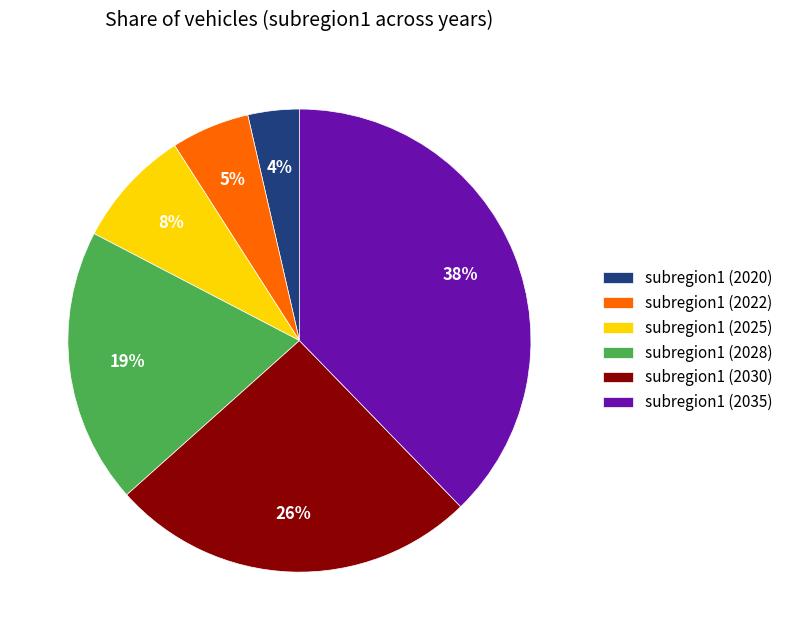

To the nearest percent, what portion does subregion1 (2025) represent?

8%